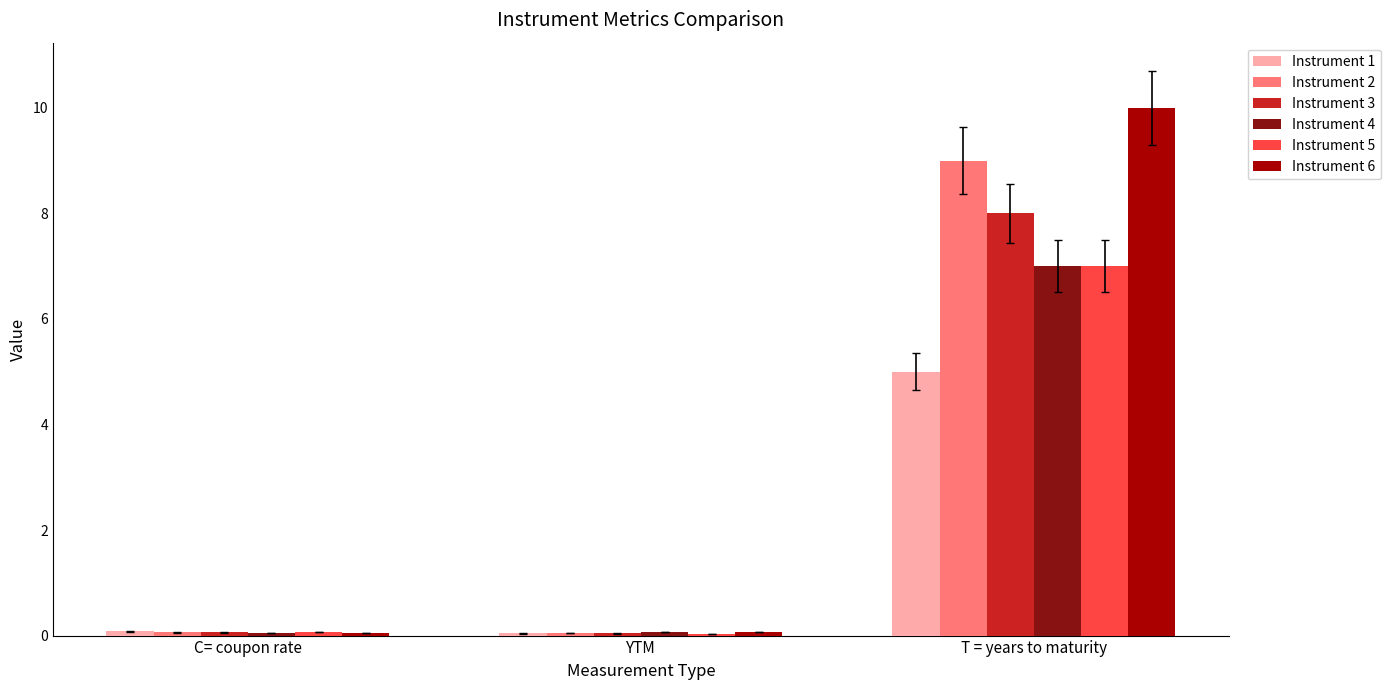

Which series has the widest spread of values?

Instrument 6